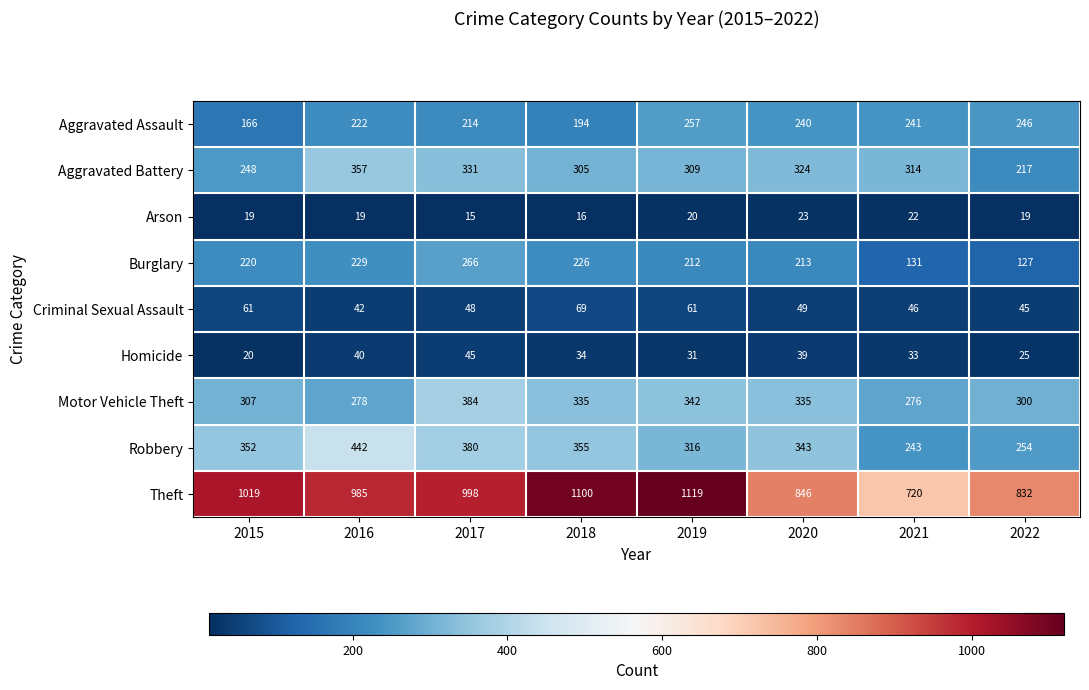

Rank the series at 2022 from lowest to highest value.

Arson, Homicide, Criminal Sexual Assault, Burglary, Aggravated Battery, Aggravated Assault, Robbery, Motor Vehicle Theft, Theft